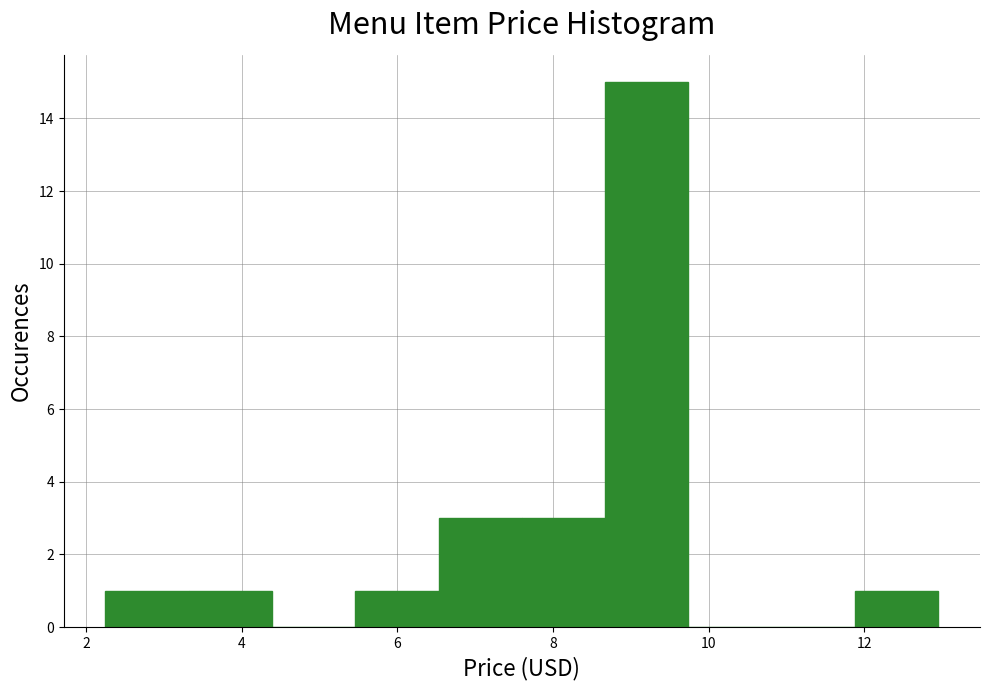

Over which range of the x-axis is the bar tallest?

8.6 to 9.8